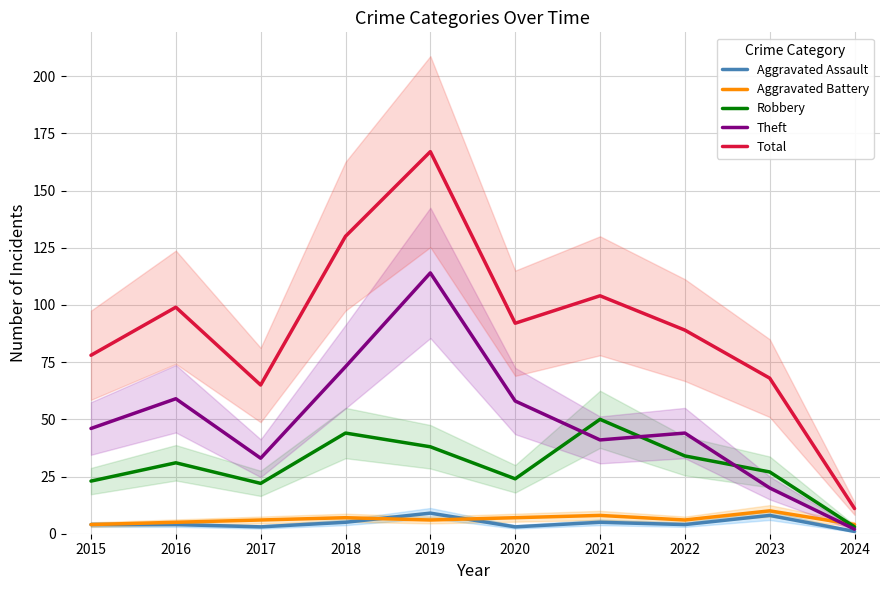

Rank the series by their maximum value, from lowest to highest.

Aggravated Assault, Aggravated Battery, Robbery, Theft, Total